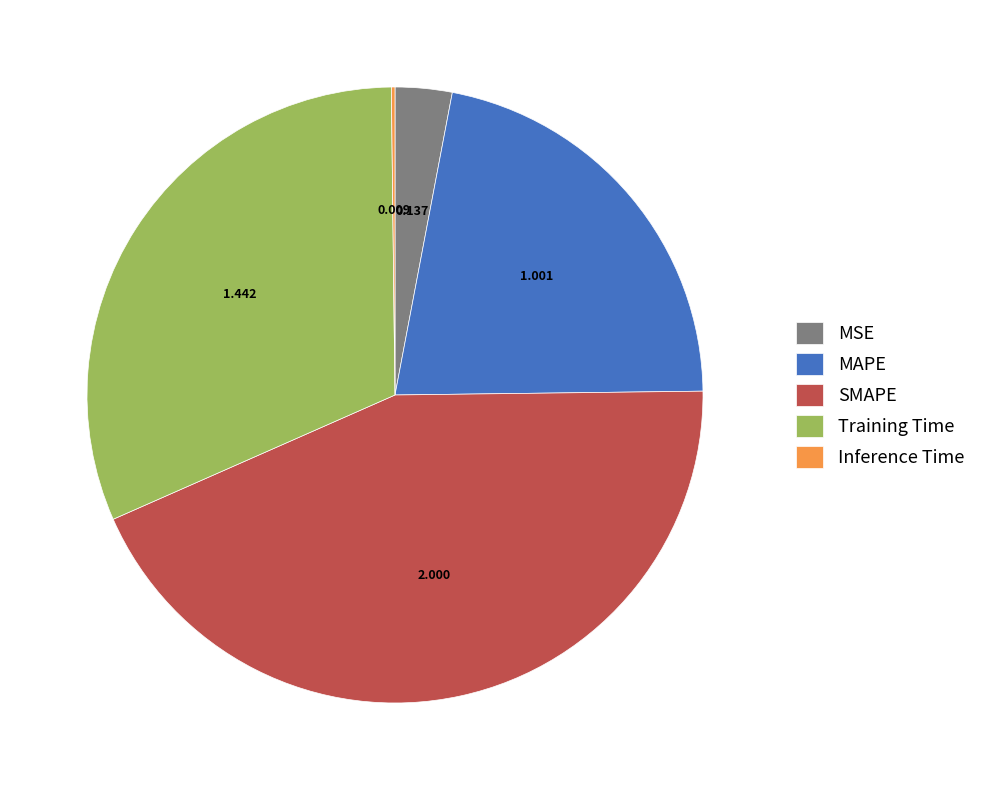

Which has a higher value, MAPE or SMAPE?

SMAPE